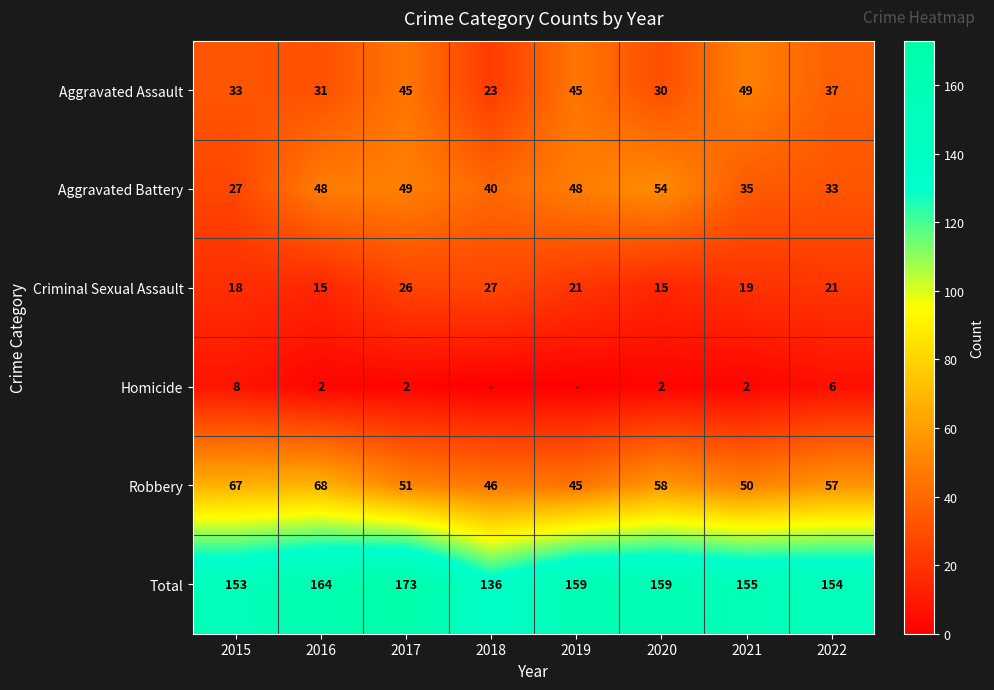

Where is Total nearest to the value 154?

2022